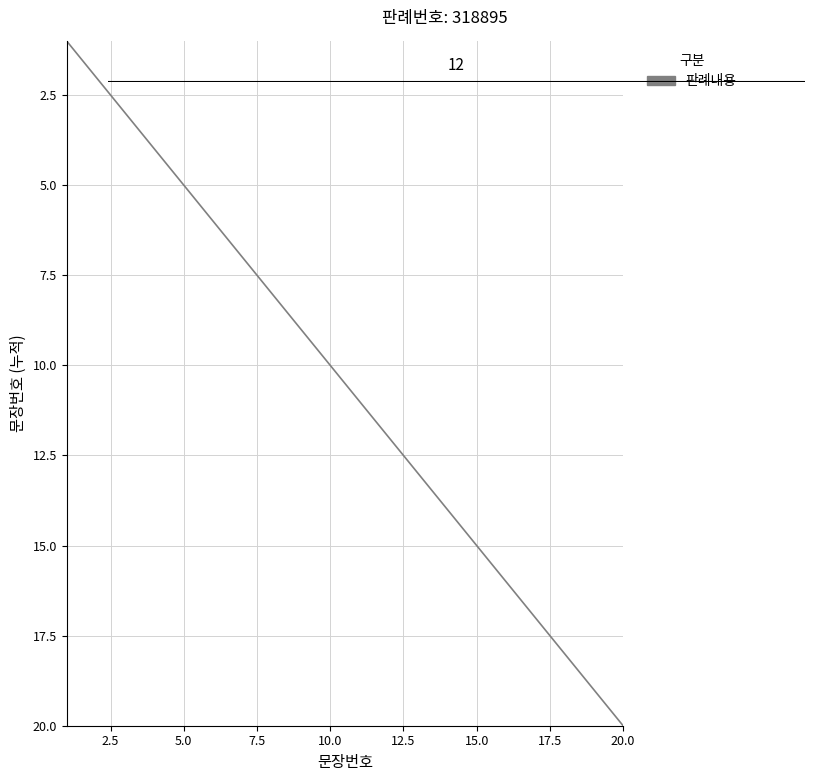

What is the maximum value shown in the chart?

20